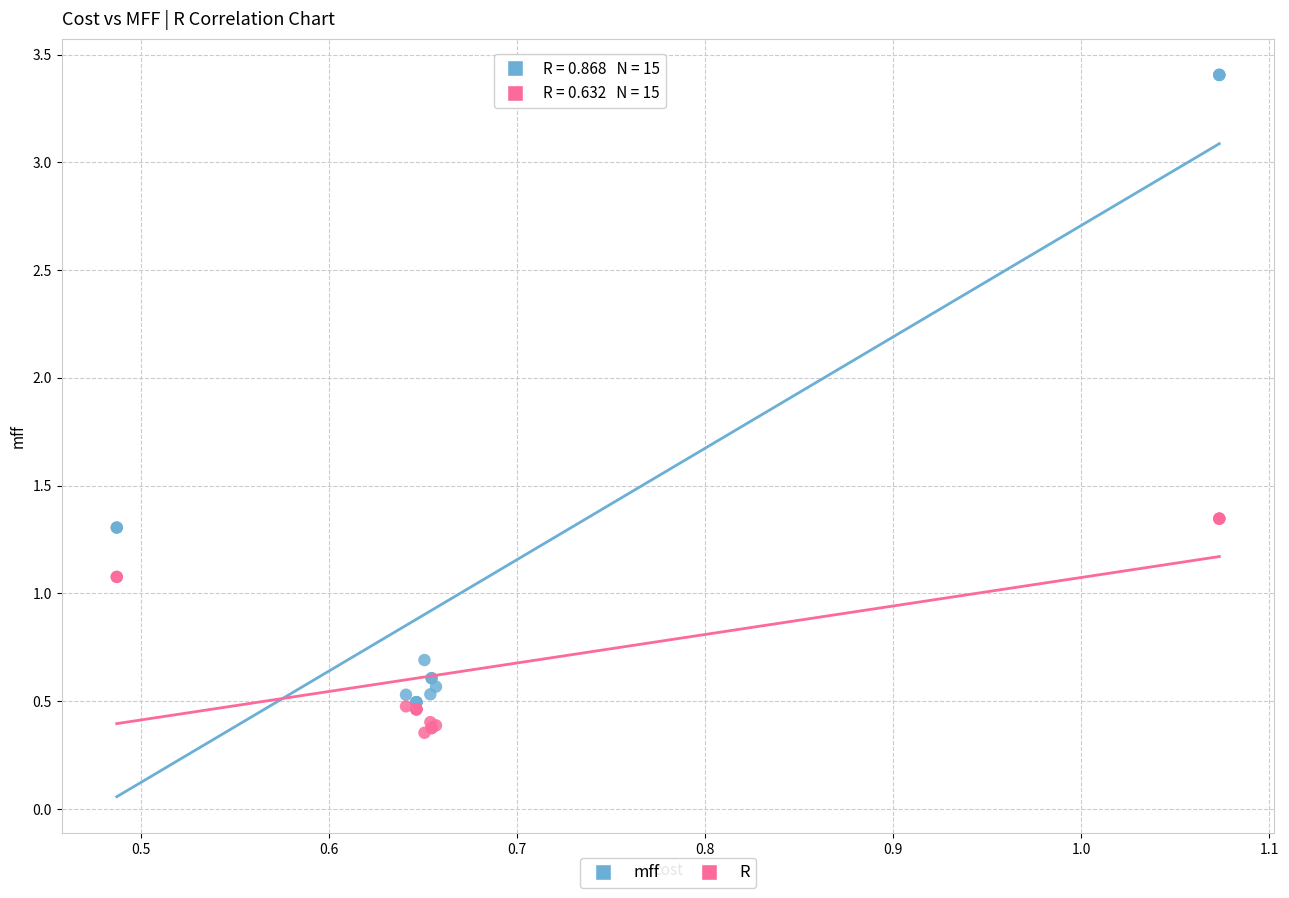

Which series contains the lowest Y value?

R